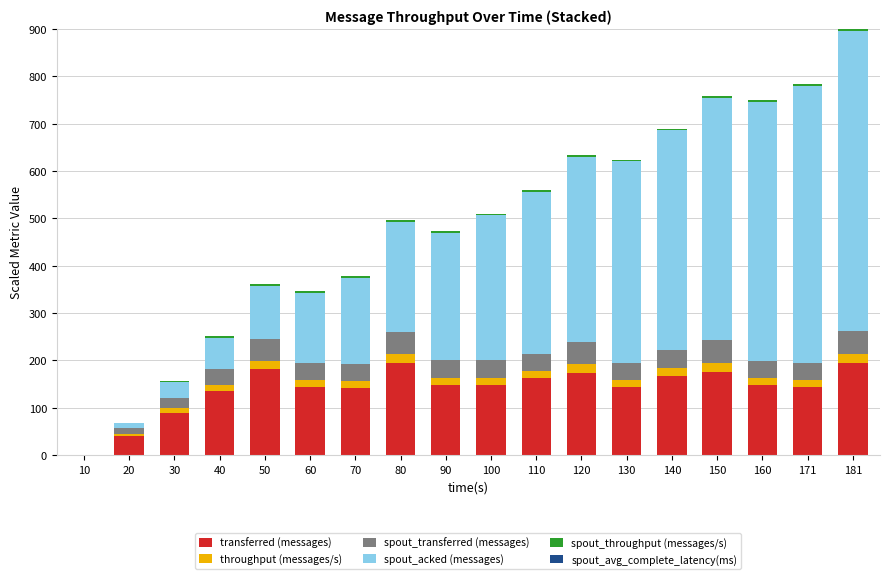

Is it true that transferred (messages) equals 35.2 at 60?

False